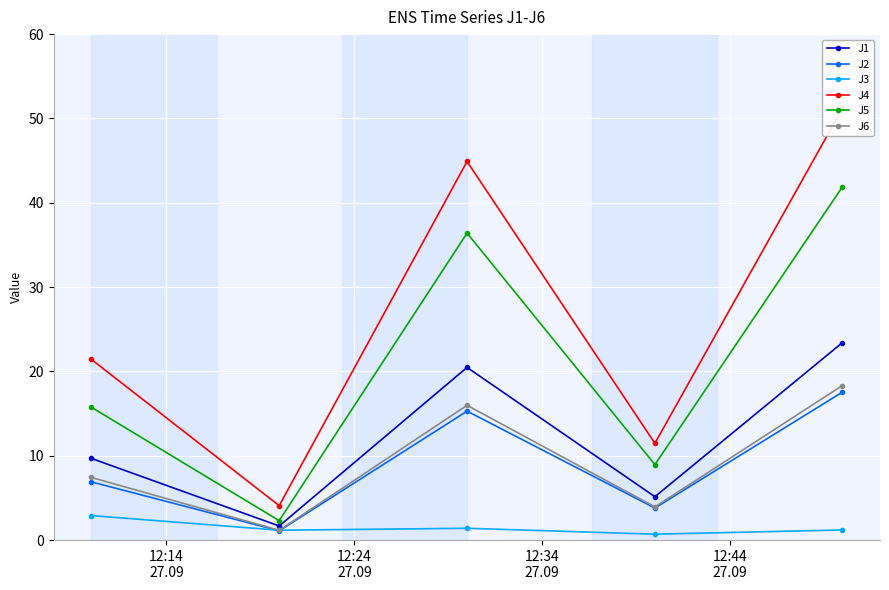

Reading left to right, what are all the values shown in this chart?

J1: 9.7	1.7	20.5	5.1	23.4
J2: 6.9	1.1	15.3	3.8	17.6
J3: 2.9	1.2	1.4	0.7	1.2
J4: 21.4	4.1	44.9	11.5	51.2
J5: 15.8	2.3	36.4	8.9	41.9
J6: 7.4	1.2	16.0	3.9	18.3